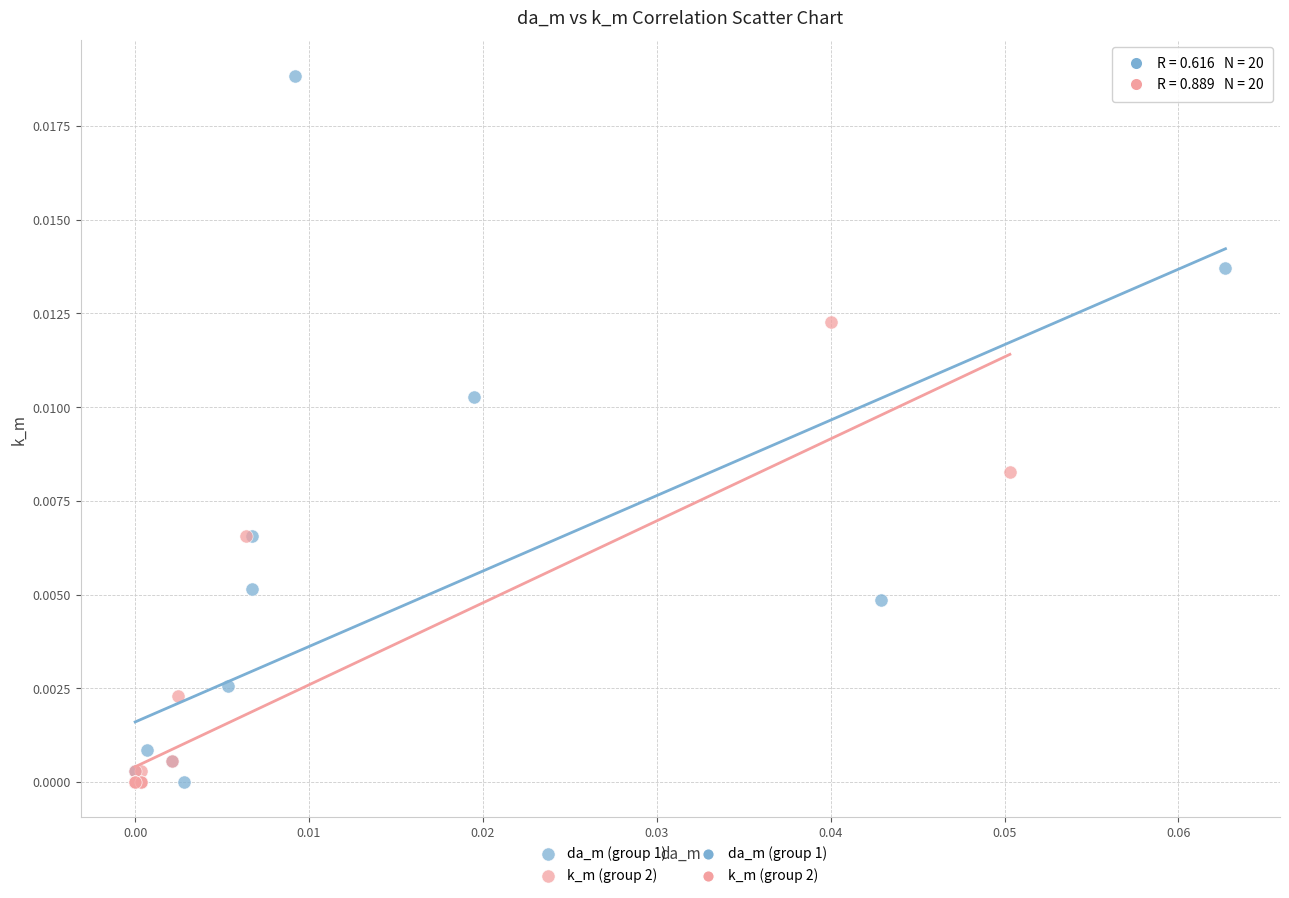

Which series contains the highest Y value?

da_m (group 1)